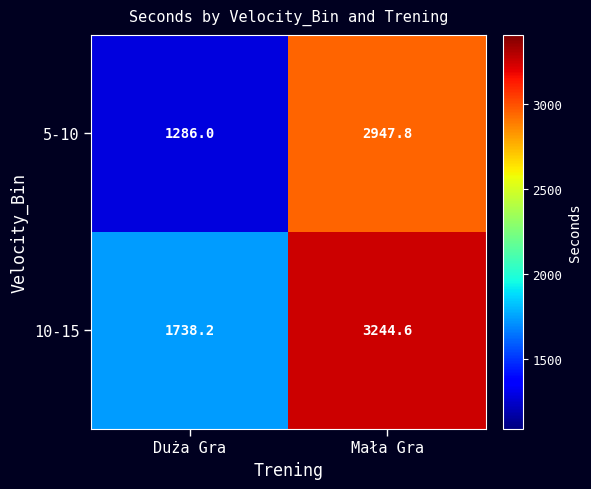

The 10-15 series shows 1738.2 at Duża Gra. True or false?

True